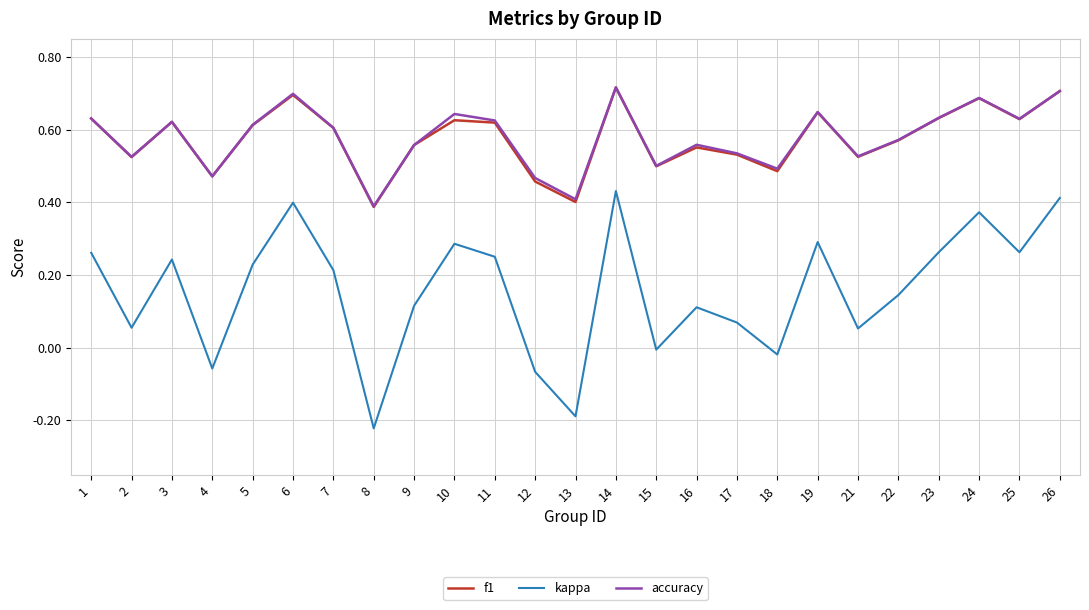

At which label is f1 closest to 0?

8